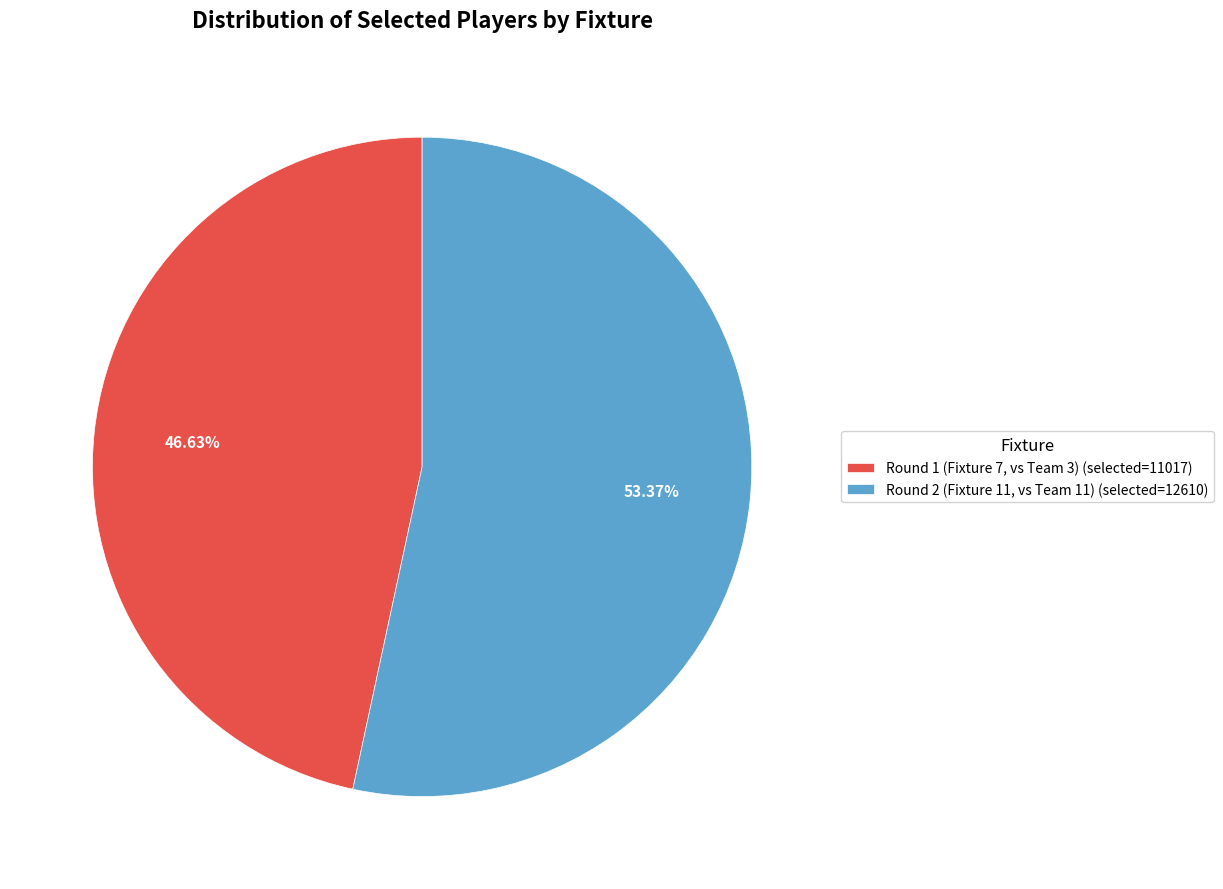

Which slice is the smallest?

Round 1 (Fixture 7, vs Team 3) (selected=11017)